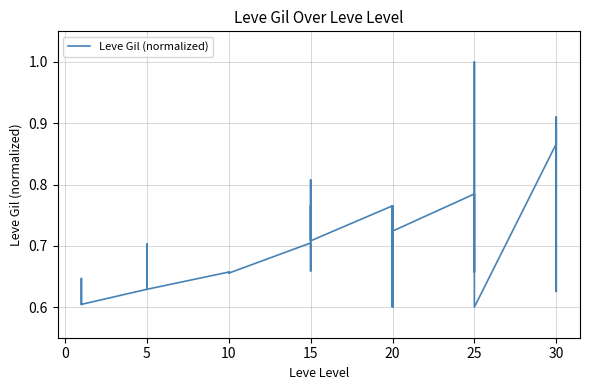

What is the label of the 30th point from the left?

20